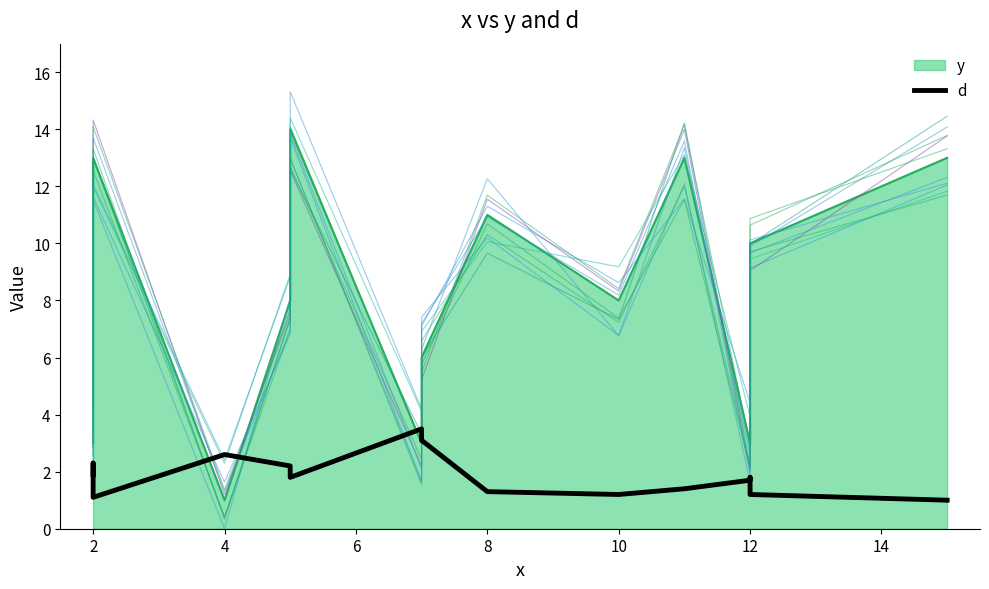

The value at 12 is 3.2. True or false?

False